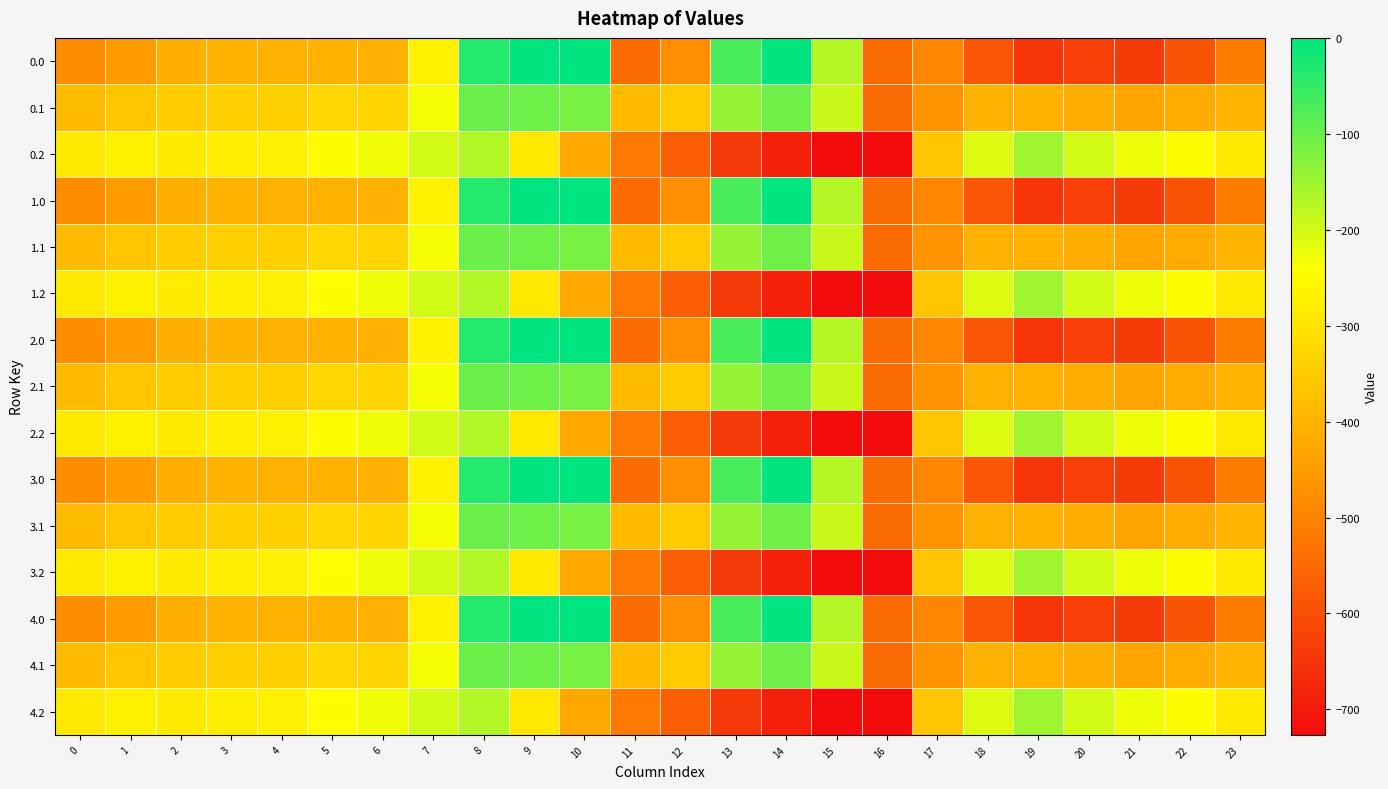

Reading left to right, list all the values displayed in this chart.

0.0: 0=-482.0	1=-449.5	2=-410.3	3=-404.4	4=-404.9	5=-403.8	6=-408.0	7=-270.7	8=-35.0	9=0.0	10=0.0	11=-544.3	12=-477.2	13=-70.2	14=-0.3	15=-172.8	16=-545.4	17=-494.8	18=-586.7	19=-649.2	20=-629.9	21=-638.4	22=-592.3	23=-511.3
0.1: 0=-384.6	1=-361.1	2=-347.9	3=-342.7	4=-339.6	5=-325.7	6=-332.2	7=-234.9	8=-102.3	9=-104.8	10=-114.0	11=-384.7	12=-350.8	13=-141.2	14=-105.5	15=-190.4	16=-547.3	17=-466.6	18=-405.4	19=-400.2	20=-414.5	21=-432.4	22=-419.9	23=-399.4
0.2: 0=-287.1	1=-272.7	2=-285.5	3=-281.0	4=-274.4	5=-245.0	6=-228.8	7=-199.0	8=-169.5	9=-288.5	10=-423.5	11=-520.6	12=-571.2	13=-640.4	14=-687.4	15=-725.8	16=-726.6	17=-362.4	18=-210.0	19=-151.0	20=-199.2	21=-226.4	22=-247.4	23=-287.5
1.0: 0=-482.0	1=-449.5	2=-410.3	3=-404.4	4=-404.9	5=-403.8	6=-408.0	7=-270.7	8=-35.0	9=0.0	10=0.0	11=-544.3	12=-477.2	13=-70.2	14=-0.3	15=-172.8	16=-545.4	17=-494.8	18=-586.7	19=-649.2	20=-629.9	21=-638.4	22=-592.3	23=-511.3
1.1: 0=-384.6	1=-361.1	2=-347.9	3=-342.7	4=-339.6	5=-325.7	6=-332.2	7=-234.9	8=-102.3	9=-104.8	10=-114.0	11=-384.7	12=-350.8	13=-141.2	14=-105.5	15=-190.4	16=-547.3	17=-466.6	18=-405.4	19=-400.2	20=-414.5	21=-432.4	22=-419.9	23=-399.4
1.2: 0=-287.1	1=-272.7	2=-285.5	3=-281.0	4=-274.4	5=-245.0	6=-228.8	7=-199.0	8=-169.5	9=-288.5	10=-423.5	11=-520.6	12=-571.2	13=-640.4	14=-687.4	15=-725.8	16=-726.6	17=-362.4	18=-210.0	19=-151.0	20=-199.2	21=-226.4	22=-247.4	23=-287.5
2.0: 0=-482.0	1=-449.5	2=-410.3	3=-404.4	4=-404.9	5=-403.8	6=-408.0	7=-270.7	8=-35.0	9=0.0	10=0.0	11=-544.3	12=-477.2	13=-70.2	14=-0.3	15=-172.8	16=-545.4	17=-494.8	18=-586.7	19=-649.2	20=-629.9	21=-638.4	22=-592.3	23=-511.3
2.1: 0=-384.6	1=-361.1	2=-347.9	3=-342.7	4=-339.6	5=-325.7	6=-332.2	7=-234.9	8=-102.3	9=-104.8	10=-114.0	11=-384.7	12=-350.8	13=-141.2	14=-105.5	15=-190.4	16=-547.3	17=-466.6	18=-405.4	19=-400.2	20=-414.5	21=-432.4	22=-419.9	23=-399.4
2.2: 0=-287.1	1=-272.7	2=-285.5	3=-281.0	4=-274.4	5=-245.0	6=-228.8	7=-199.0	8=-169.5	9=-288.5	10=-423.5	11=-520.6	12=-571.2	13=-640.4	14=-687.4	15=-725.8	16=-726.6	17=-362.4	18=-210.0	19=-151.0	20=-199.2	21=-226.4	22=-247.4	23=-287.5
3.0: 0=-482.0	1=-449.5	2=-410.3	3=-404.4	4=-404.9	5=-403.8	6=-408.0	7=-270.7	8=-35.0	9=0.0	10=0.0	11=-544.3	12=-477.2	13=-70.2	14=-0.3	15=-172.8	16=-545.4	17=-494.8	18=-586.7	19=-649.2	20=-629.9	21=-638.4	22=-592.3	23=-511.3
3.1: 0=-384.6	1=-361.1	2=-347.9	3=-342.7	4=-339.6	5=-325.7	6=-332.2	7=-234.9	8=-102.3	9=-104.8	10=-114.0	11=-384.7	12=-350.8	13=-141.2	14=-105.5	15=-190.4	16=-547.3	17=-466.6	18=-405.4	19=-400.2	20=-414.5	21=-432.4	22=-419.9	23=-399.4
3.2: 0=-287.1	1=-272.7	2=-285.5	3=-281.0	4=-274.4	5=-245.0	6=-228.8	7=-199.0	8=-169.5	9=-288.5	10=-423.5	11=-520.6	12=-571.2	13=-640.4	14=-687.4	15=-725.8	16=-726.6	17=-362.4	18=-210.0	19=-151.0	20=-199.2	21=-226.4	22=-247.4	23=-287.5
4.0: 0=-482.0	1=-449.5	2=-410.3	3=-404.4	4=-404.9	5=-403.8	6=-408.0	7=-270.7	8=-35.0	9=0.0	10=0.0	11=-544.3	12=-477.2	13=-70.2	14=-0.3	15=-172.8	16=-545.4	17=-494.8	18=-586.7	19=-649.2	20=-629.9	21=-638.4	22=-592.3	23=-511.3
4.1: 0=-384.6	1=-361.1	2=-347.9	3=-342.7	4=-339.6	5=-325.7	6=-332.2	7=-234.9	8=-102.3	9=-104.8	10=-114.0	11=-384.7	12=-350.8	13=-141.2	14=-105.5	15=-190.4	16=-547.3	17=-466.6	18=-405.4	19=-400.2	20=-414.5	21=-432.4	22=-419.9	23=-399.4
4.2: 0=-287.1	1=-272.7	2=-285.5	3=-281.0	4=-274.4	5=-245.0	6=-228.8	7=-199.0	8=-169.5	9=-288.5	10=-423.5	11=-520.6	12=-571.2	13=-640.4	14=-687.4	15=-725.8	16=-726.6	17=-362.4	18=-210.0	19=-151.0	20=-199.2	21=-226.4	22=-247.4	23=-287.5